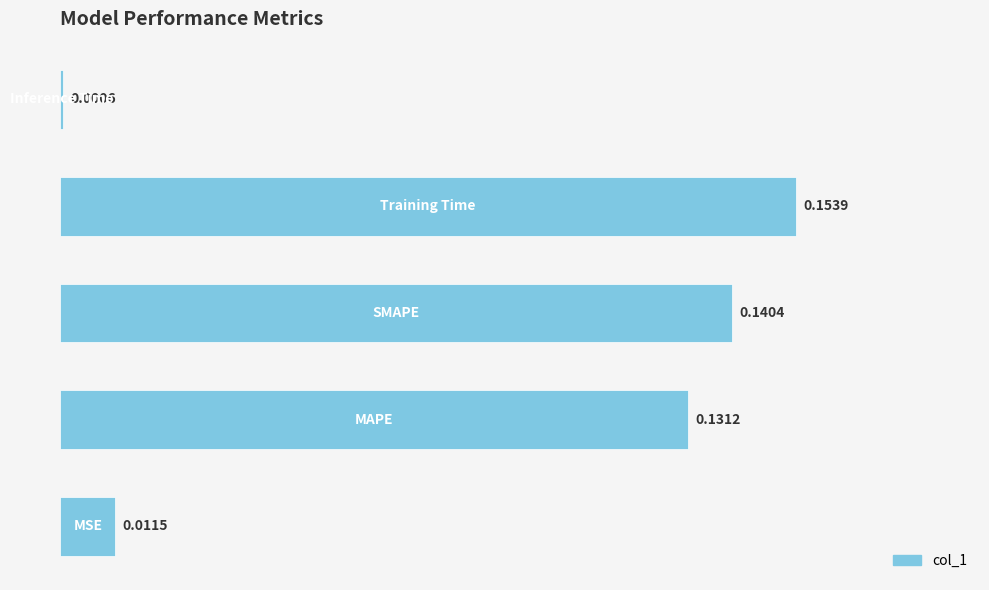

What is the sum of all values?

0.4